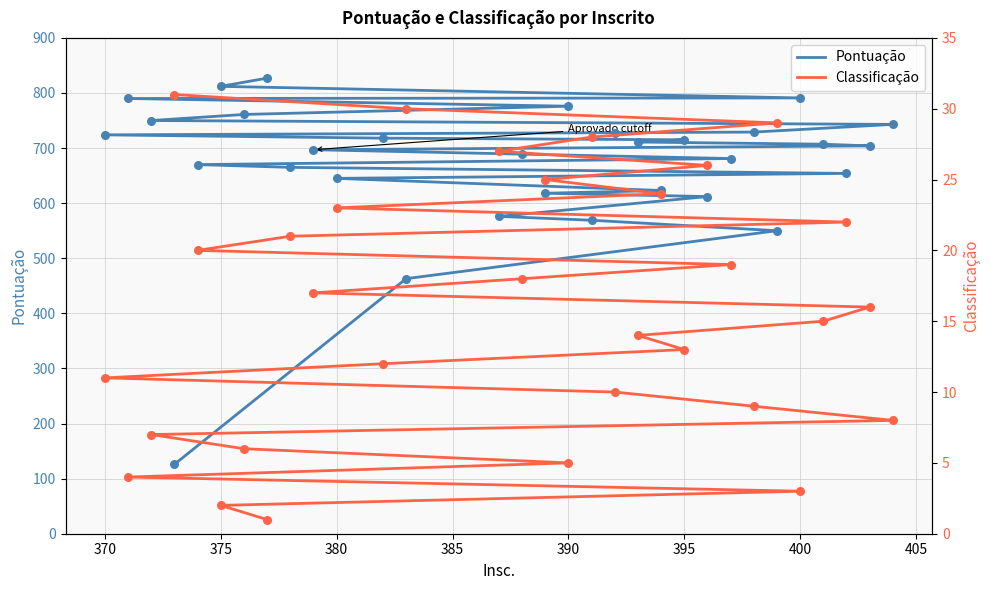

Which series has the largest Y range (max minus min)?

Pontuação